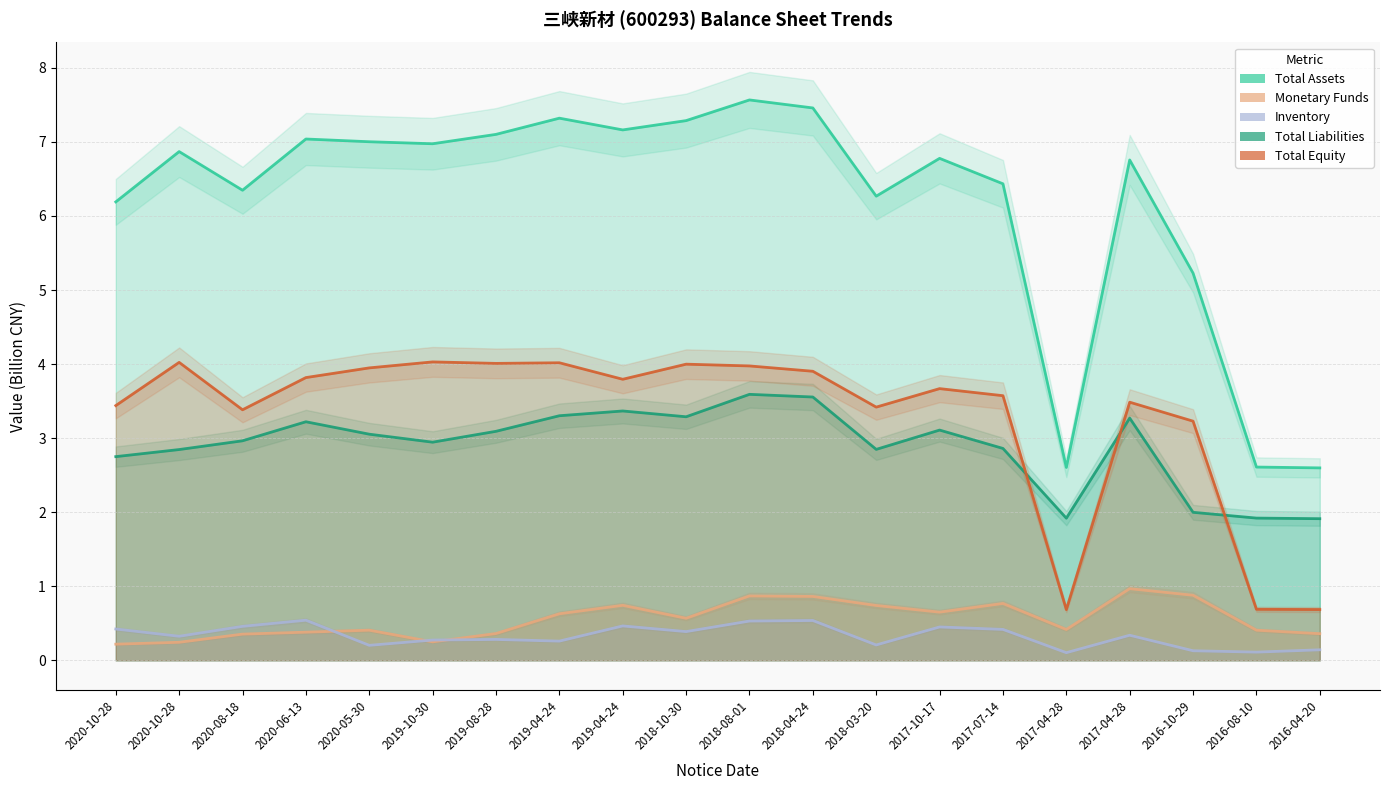

In Total Equity, how many points are lower than both neighbors (excluding endpoints)?

5